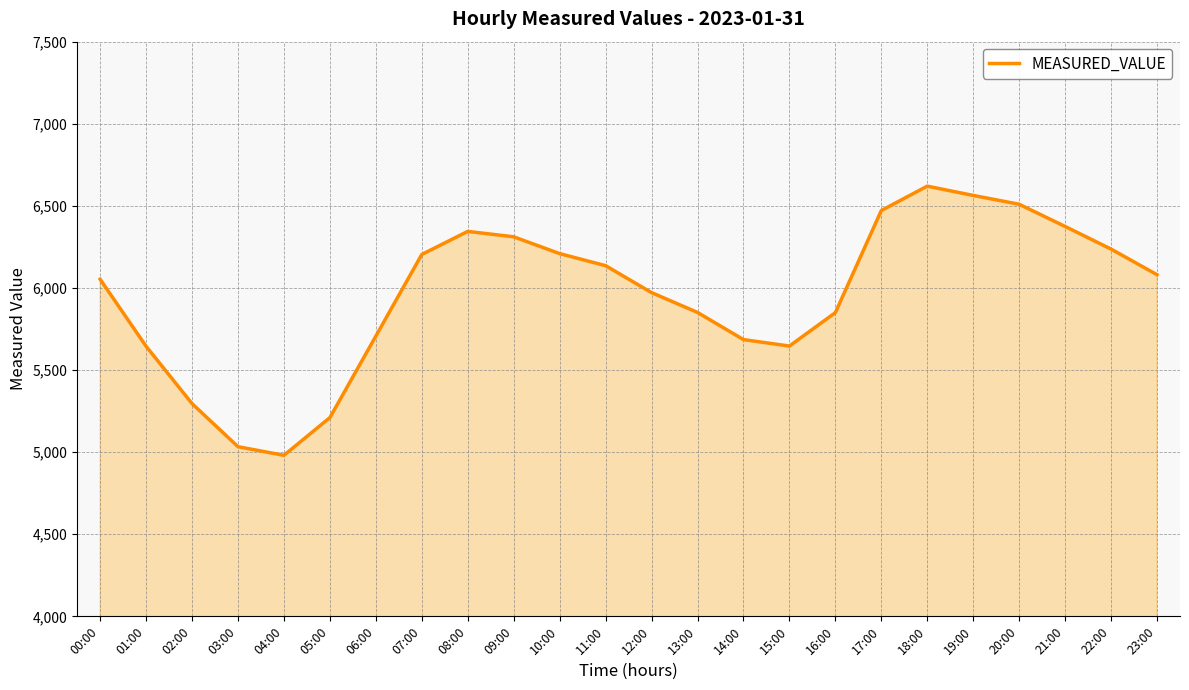

What is the approximate value at 18:00?

6620.0